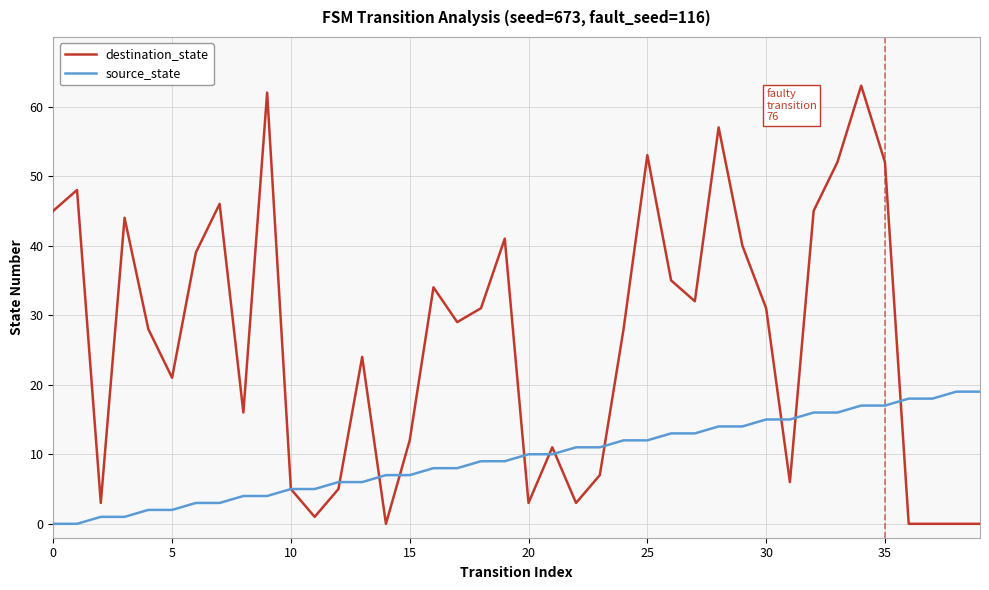

What is the greatest value displayed?

63